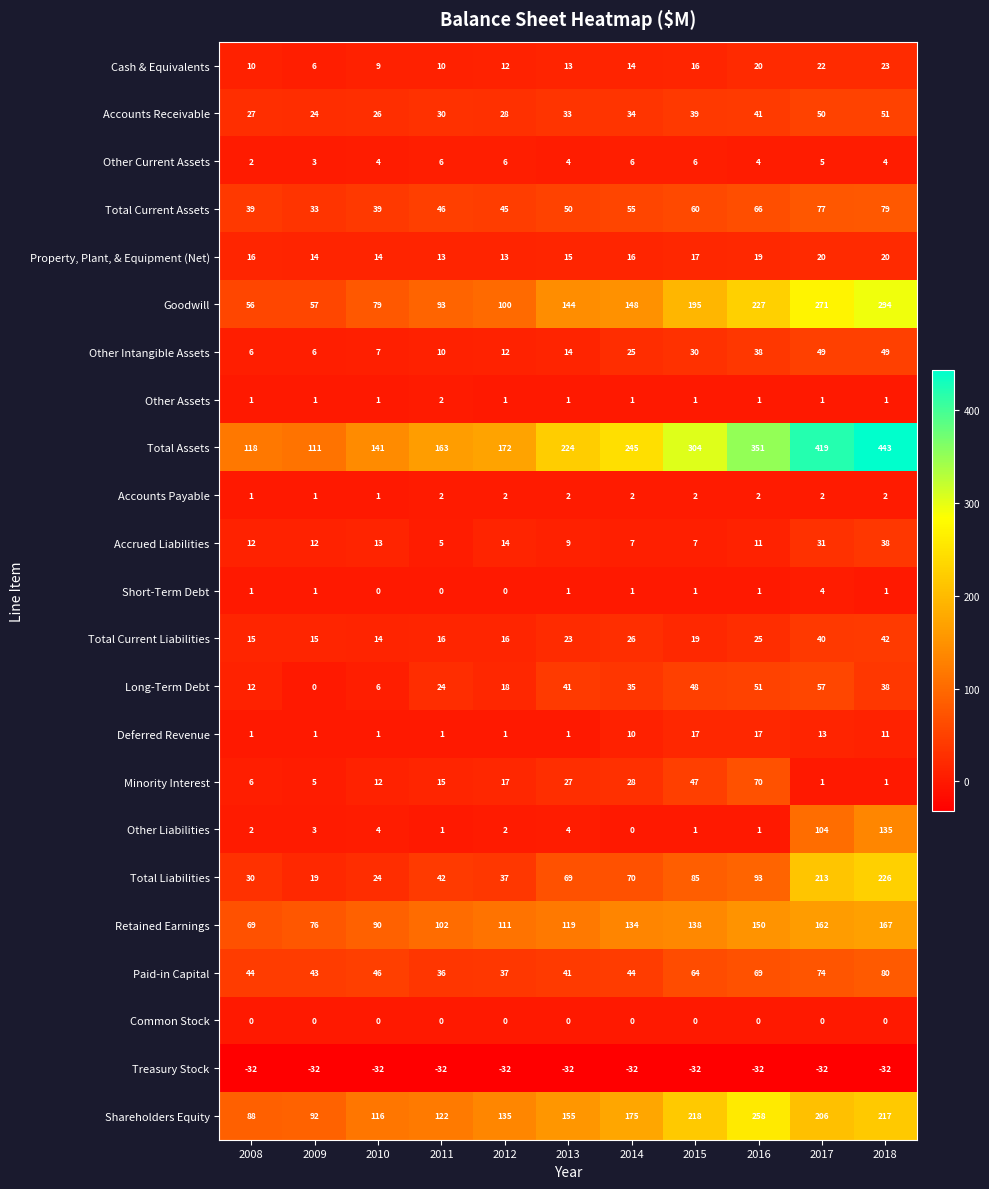

Which series has the widest spread of values?

Total Assets